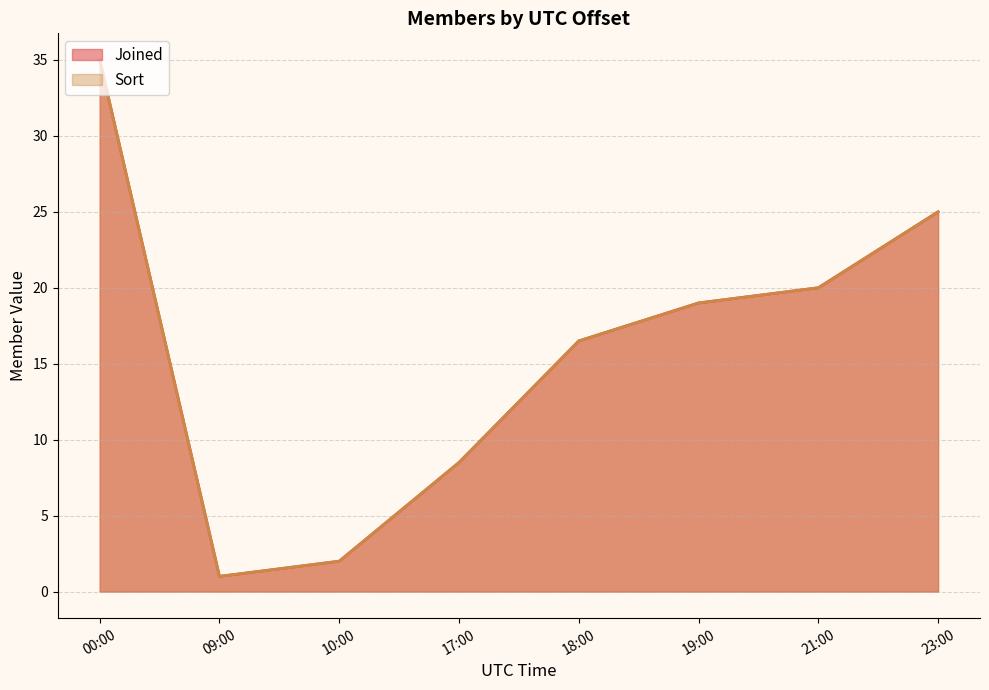

True or false: Sort and Joined cross at least once.

False